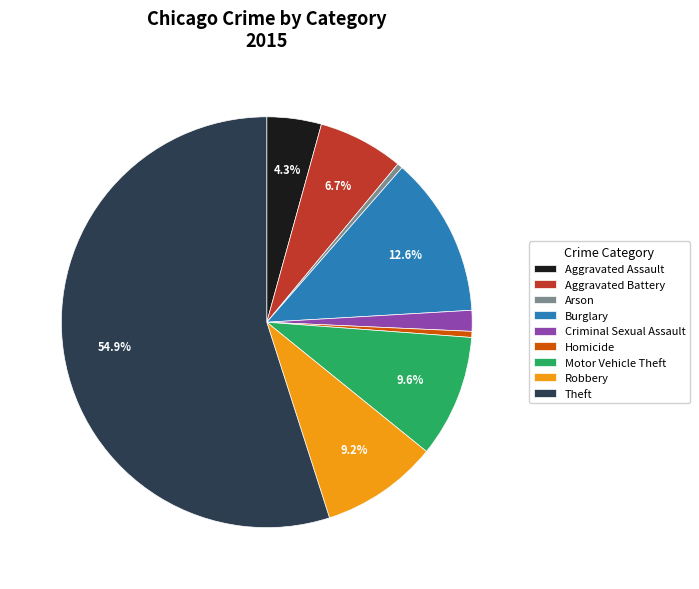

To the nearest percent, what portion does Motor Vehicle Theft represent?

10%